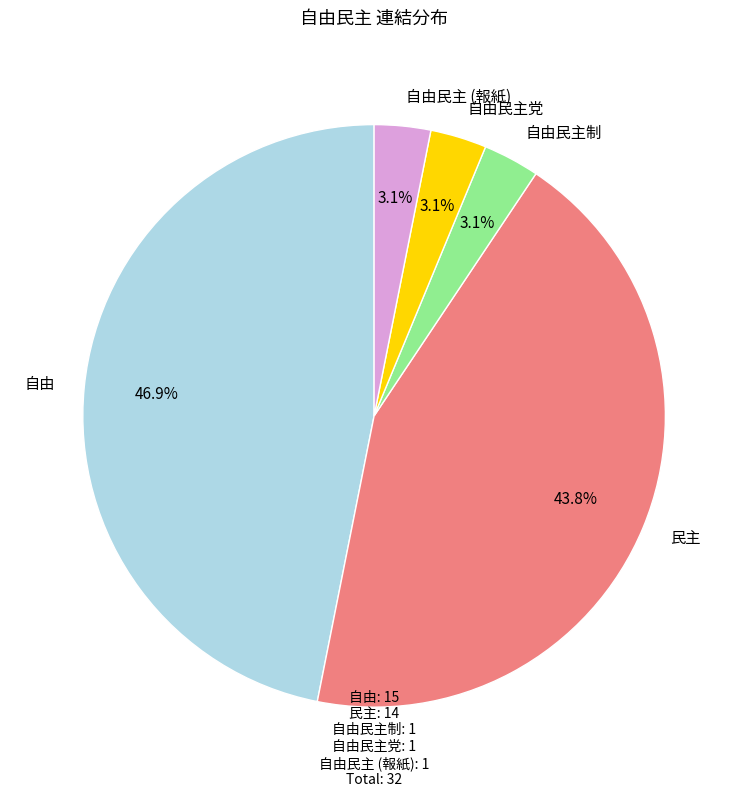

What is the largest slice in the pie chart?

自由